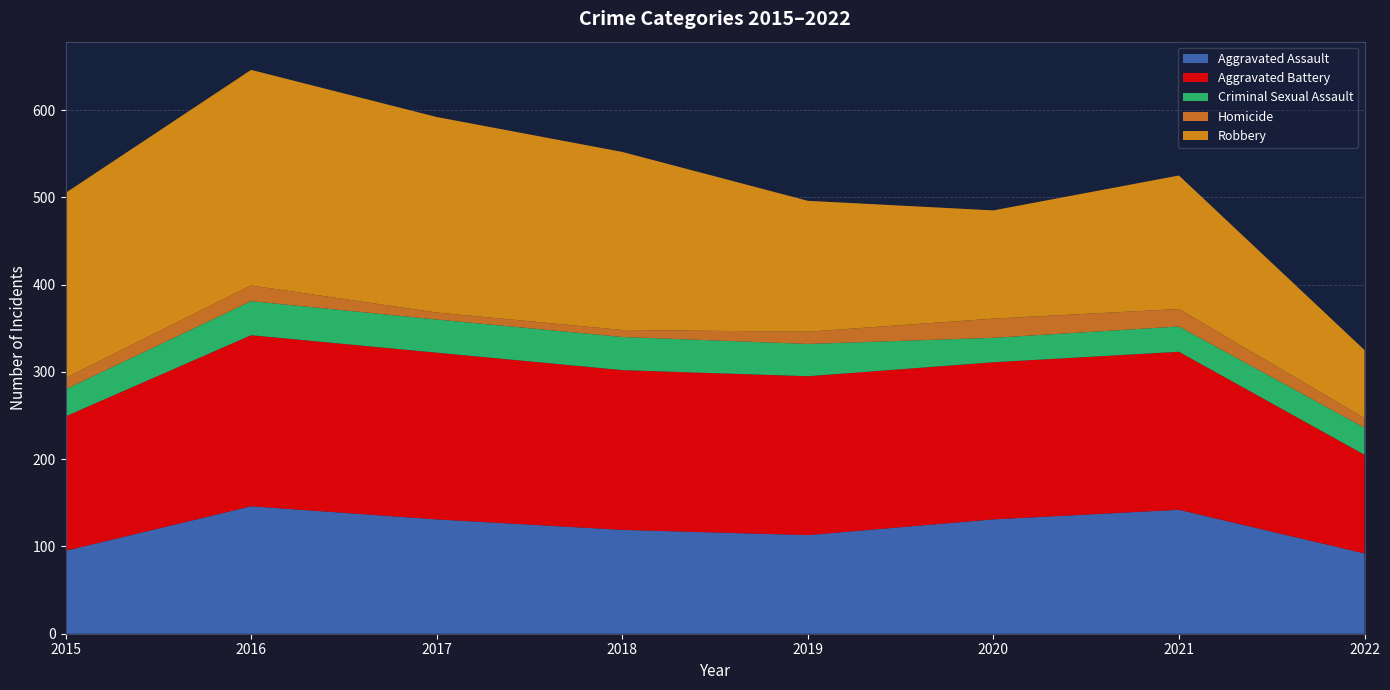

Reading left to right, transcribe all the data shown in this chart.

Aggravated Assault: 2015=95	2016=146	2017=131	2018=119	2019=113	2020=131	2021=142	2022=92
Aggravated Battery: 2015=154	2016=196	2017=191	2018=183	2019=182	2020=180	2021=181	2022=113
Criminal Sexual Assault: 2015=31	2016=39	2017=38	2018=38	2019=37	2020=28	2021=29	2022=31
Homicide: 2015=13	2016=18	2017=8	2018=8	2019=14	2020=22	2021=20	2022=11
Robbery: 2015=212	2016=247	2017=224	2018=204	2019=150	2020=124	2021=153	2022=78